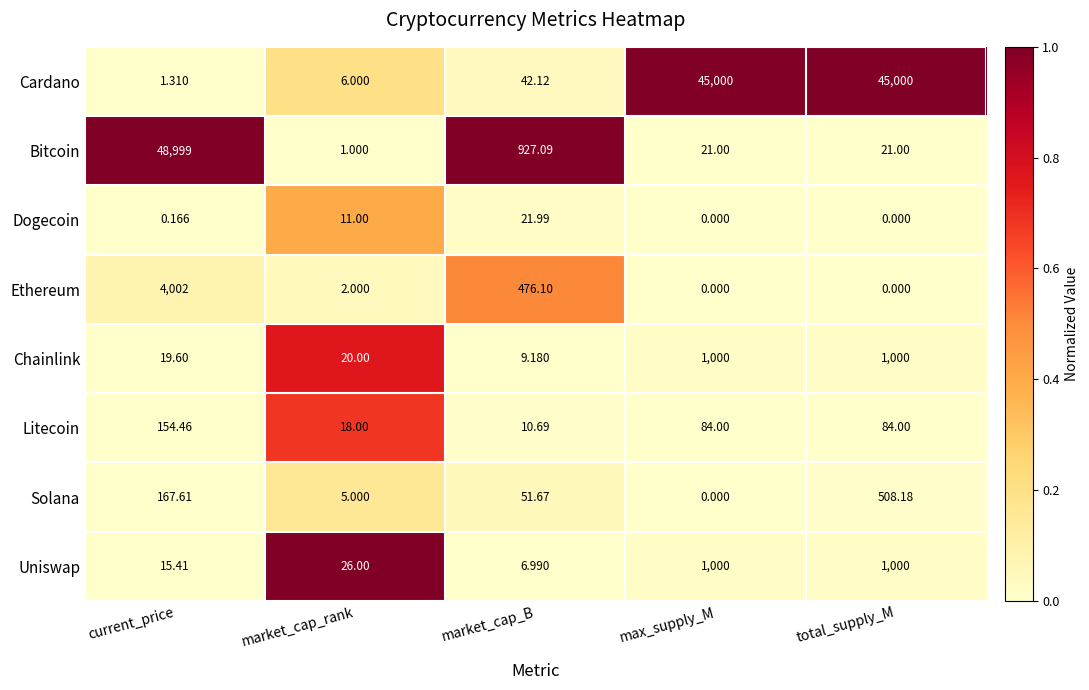

Between market_cap_rank and total_supply_M, which series saw the biggest shift?

Cardano